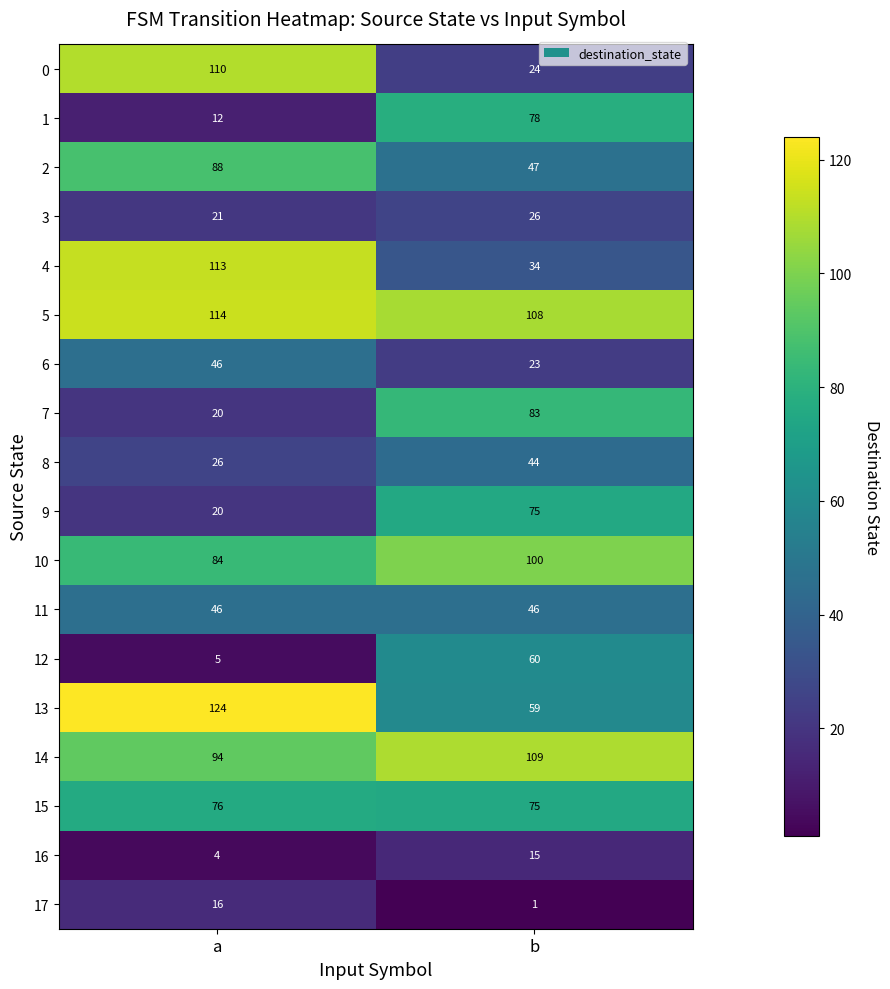

Rank the categories by 9 value from highest to lowest.

b, a